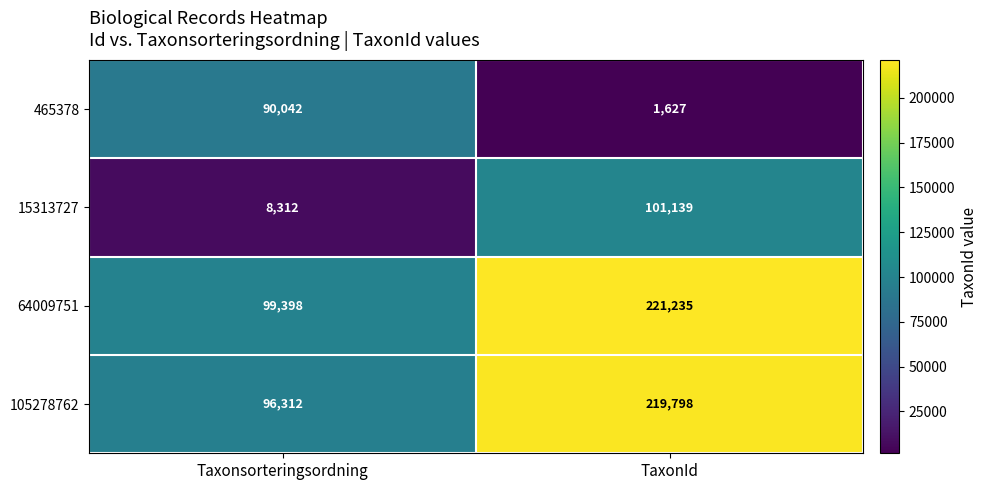

Reading right to left, what are all the values shown in this chart?

465378: TaxonId=1627	Taxonsorteringsordning=90042
15313727: TaxonId=101139	Taxonsorteringsordning=8312
64009751: TaxonId=221235	Taxonsorteringsordning=99398
105278762: TaxonId=219798	Taxonsorteringsordning=96312